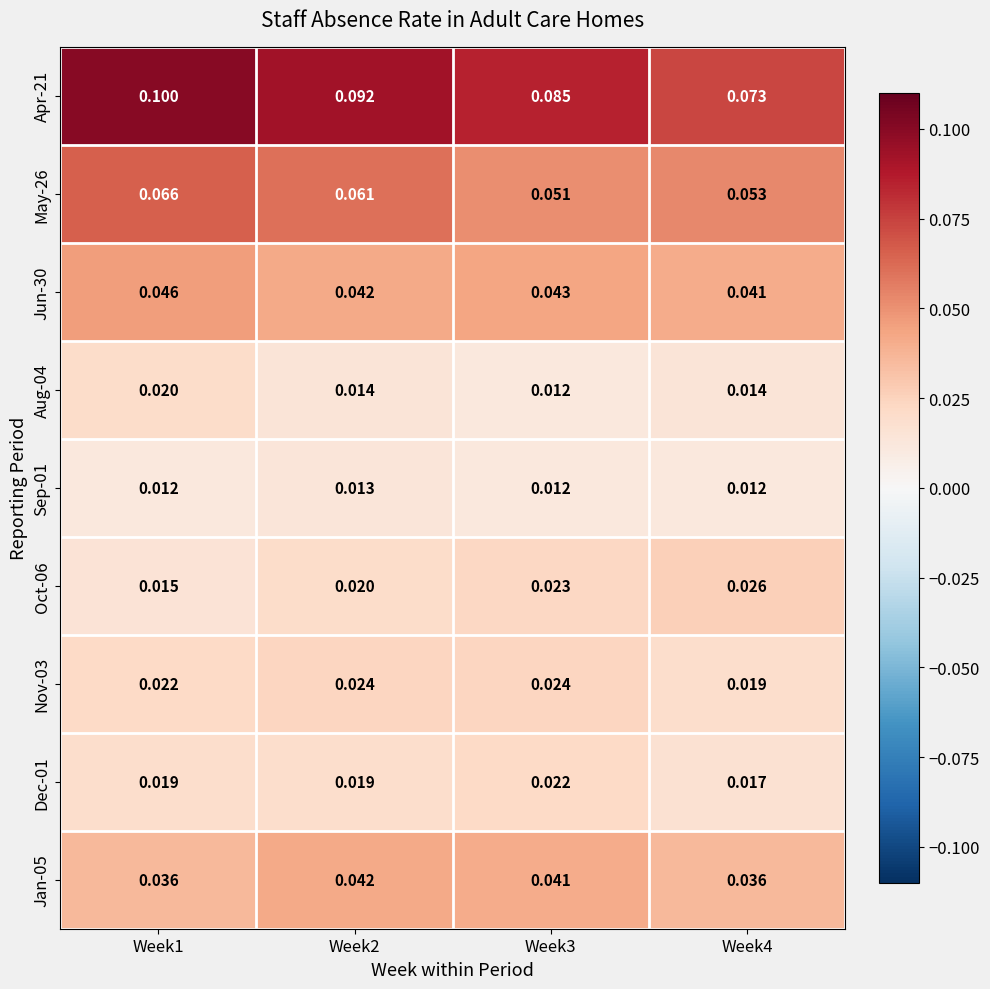

Rank the series at Week4 from lowest to highest value.

Sep-01, Aug-04, Dec-01, Nov-03, Oct-06, Jan-05, Jun-30, May-26, Apr-21